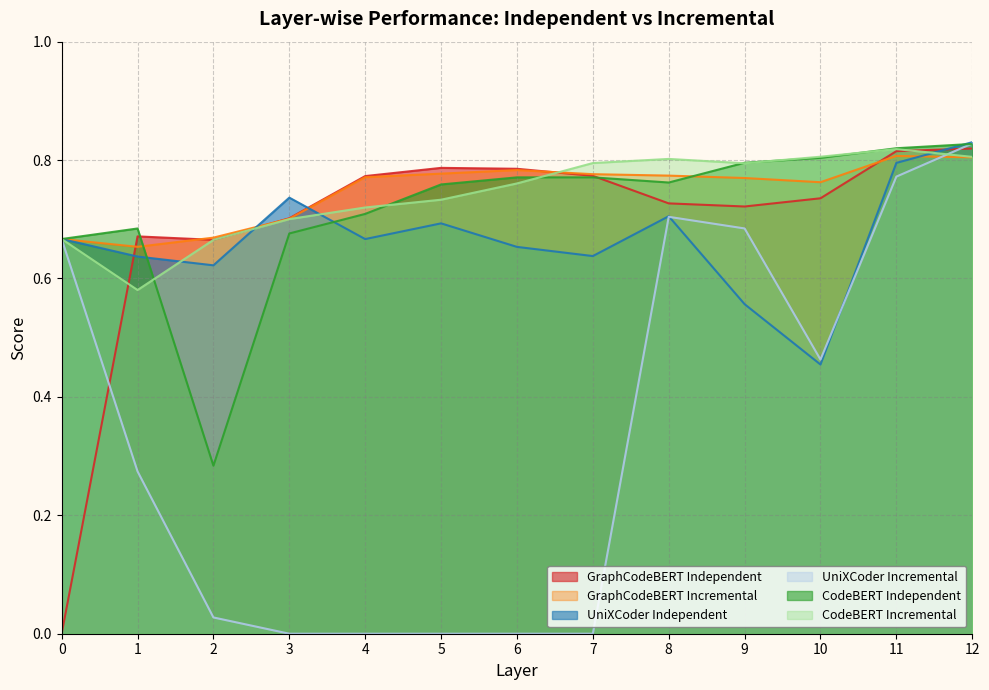

How many lines are shown in the chart?

6